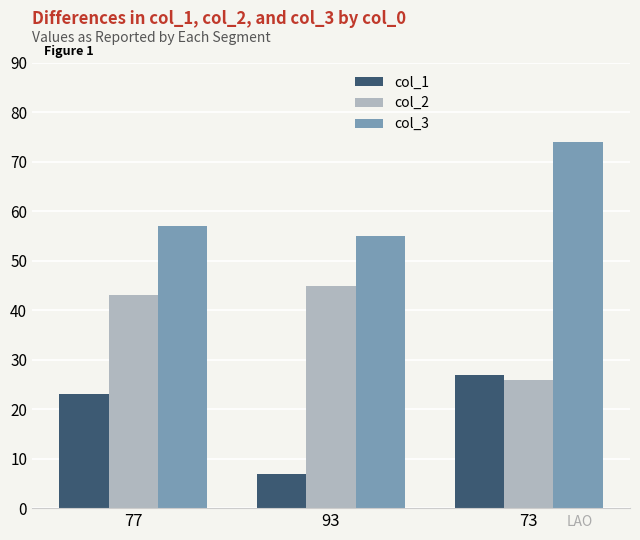

What is the lowest value of the col_3 series?

55